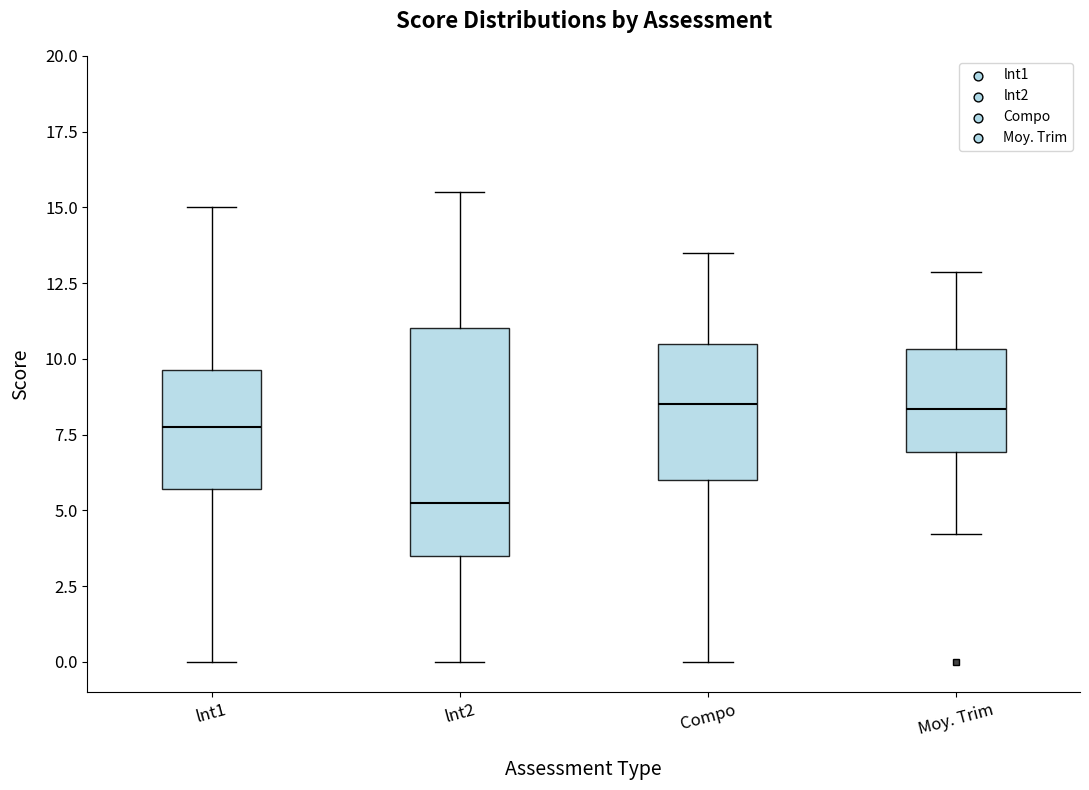

Which box is the tallest, from its lower edge to its upper edge?

lnt2